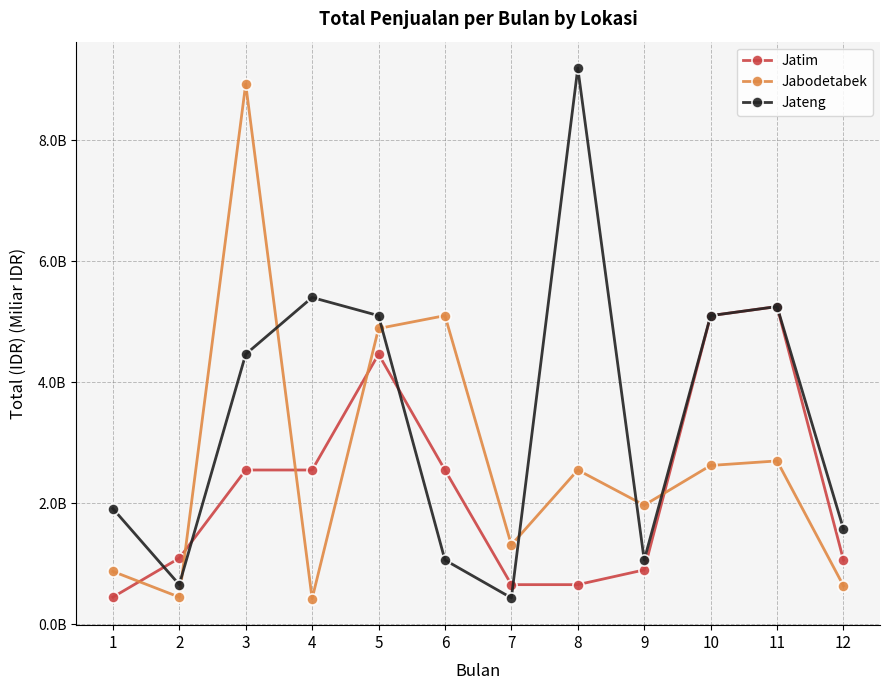

What are all the series names shown in the legend?

Jatim, Jabodetabek, Jateng